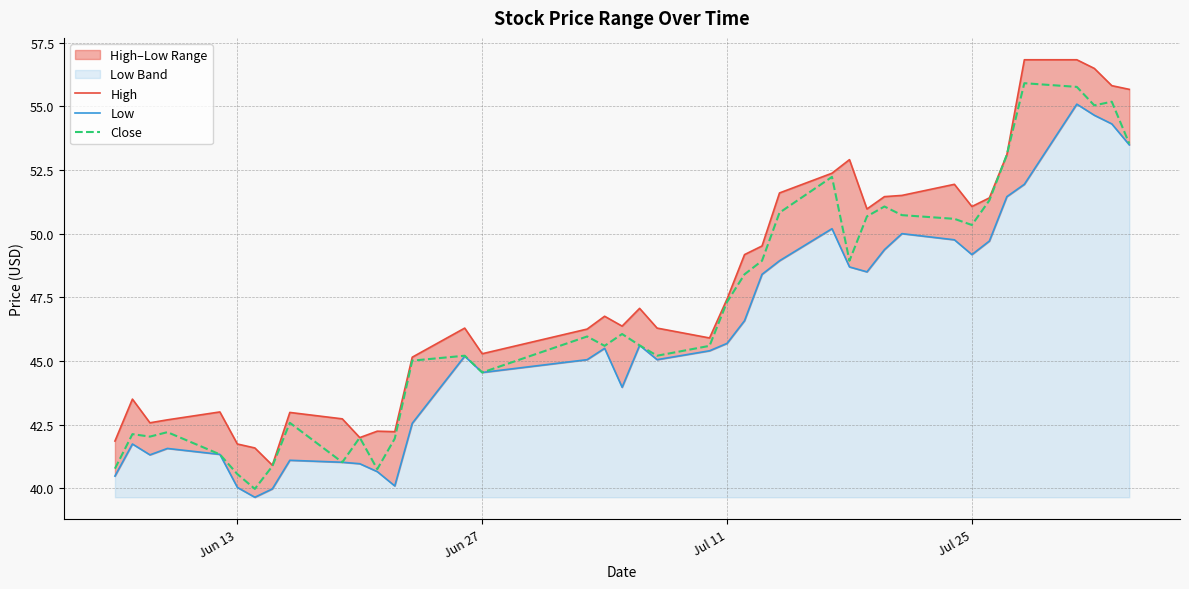

At which label is Close closest to 47?

Jul 11